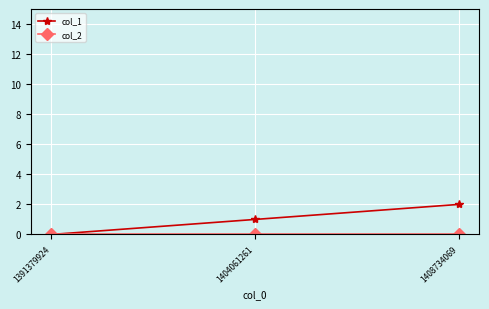

At which label is col_1 closest to 1?

1404061261